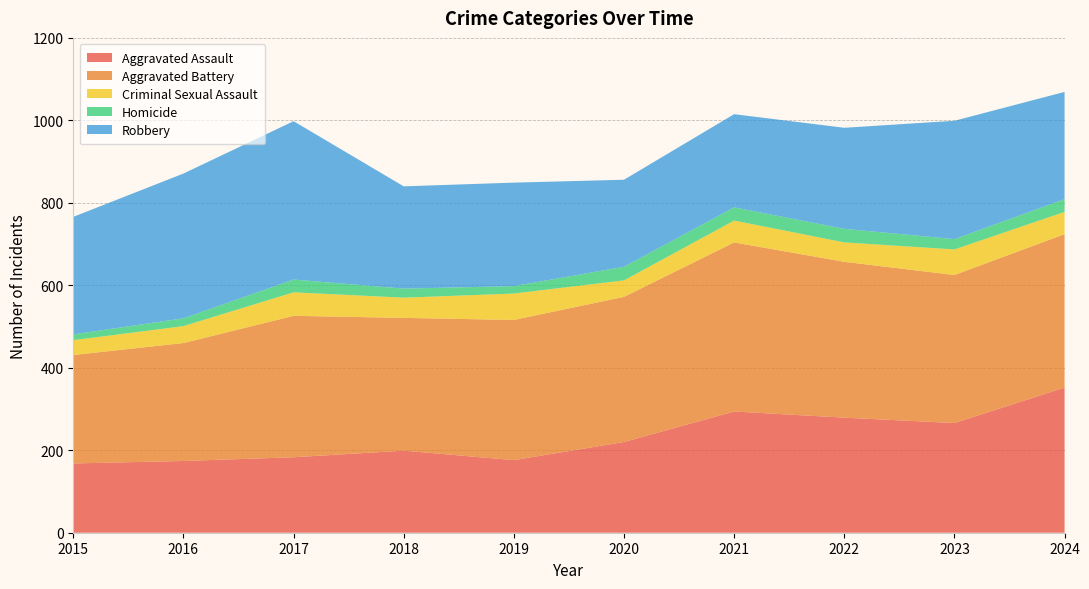

Reading left to right, what are all the values shown in this chart?

Aggravated Assault: 168	174	183	199	176	220	294	279	266	352
Aggravated Battery: 263	286	343	322	340	352	410	378	359	372
Criminal Sexual Assault: 36	41	57	49	64	40	53	47	62	54
Homicide: 14	19	31	22	18	33	32	33	25	31
Robbery: 285	351	384	248	251	211	226	245	287	260